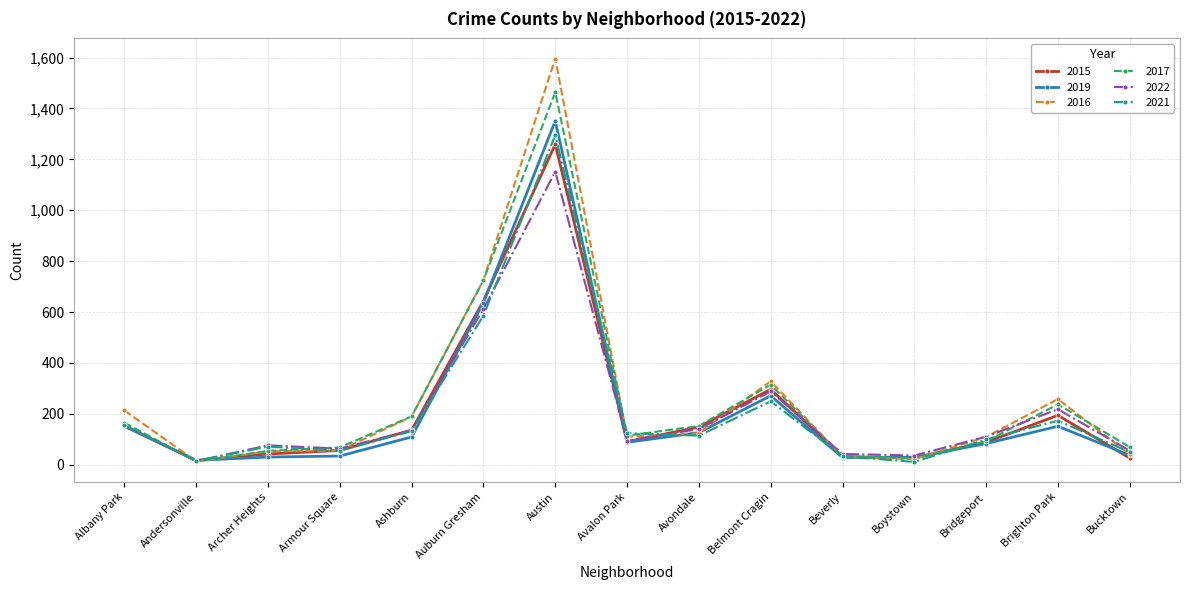

What is the highest value of the 2022 series?

1152